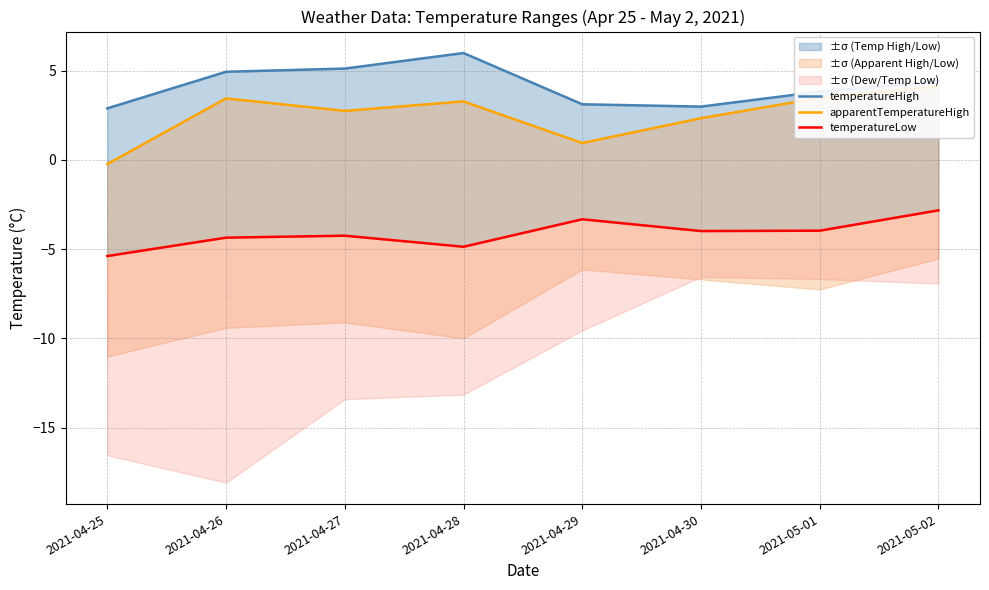

True or false: temperatureLow and temperatureHigh cross at least once.

False